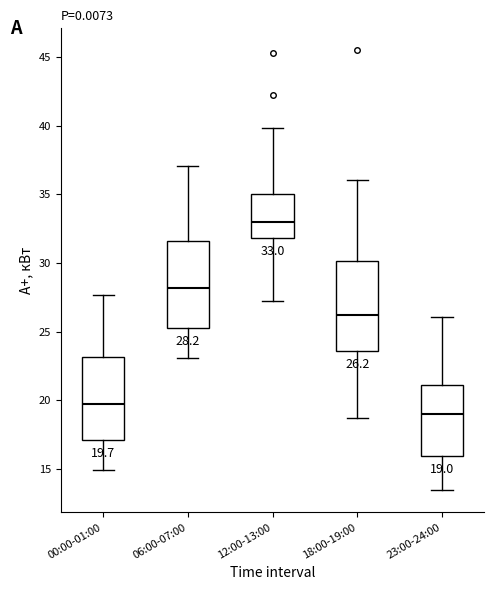

Which box has the highest median line?

12:00-13:00